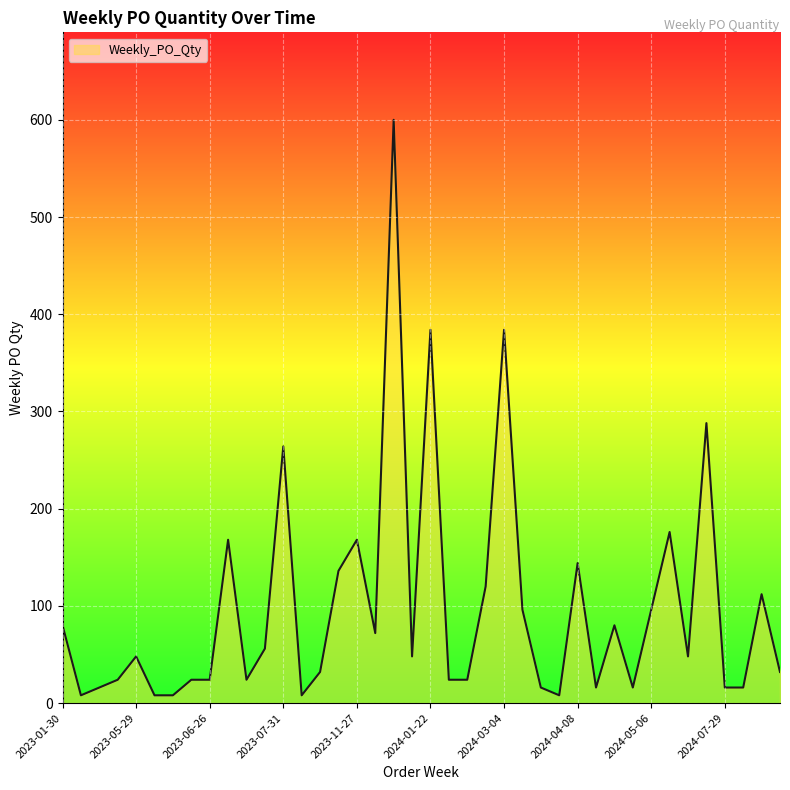

What is the greatest value displayed?

600